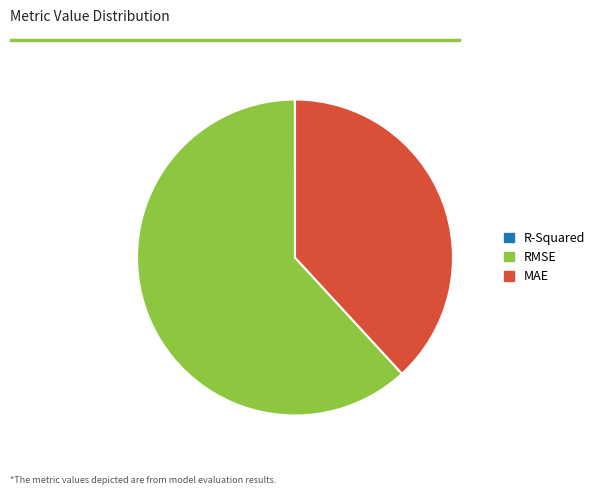

Does RMSE represent more than half of the total?

Yes